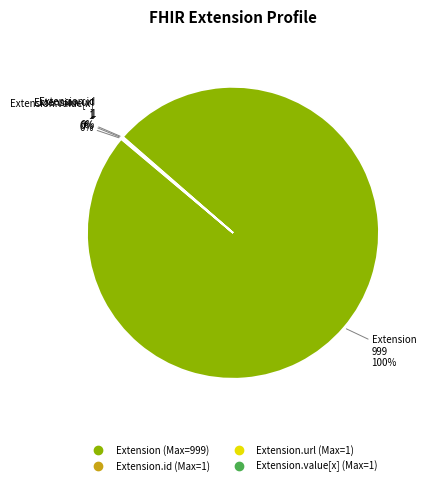

Is there a majority slice in this chart?

Yes